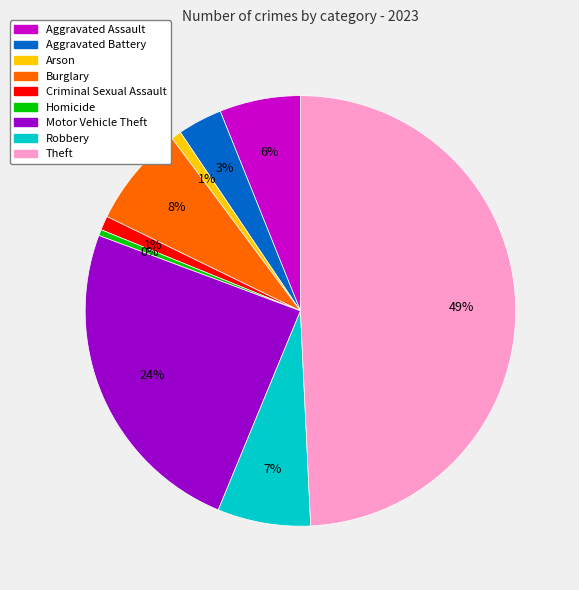

Count the number of slices in the pie.

9